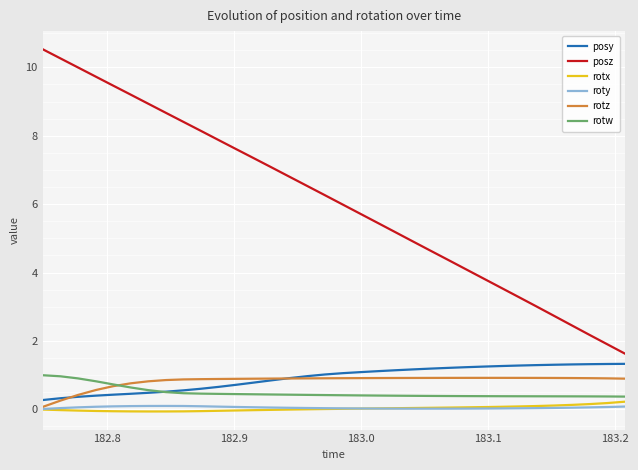

Which series has the widest spread of values?

posz